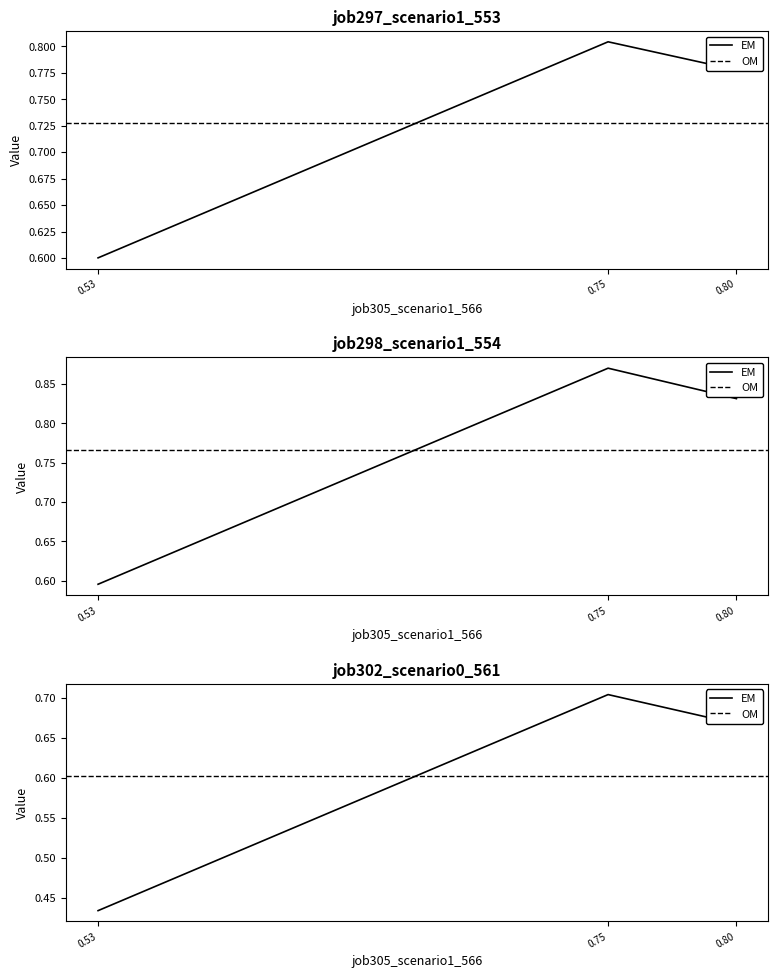

Is it true that job297_scenario1_553 equals 0.2 at 0.80?

False